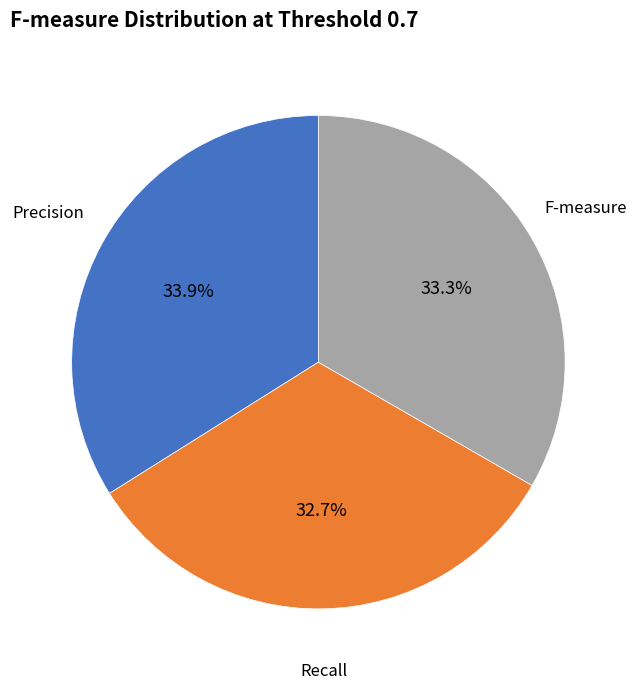

What is the ratio of the value at F-measure to the value at Recall?

1.0